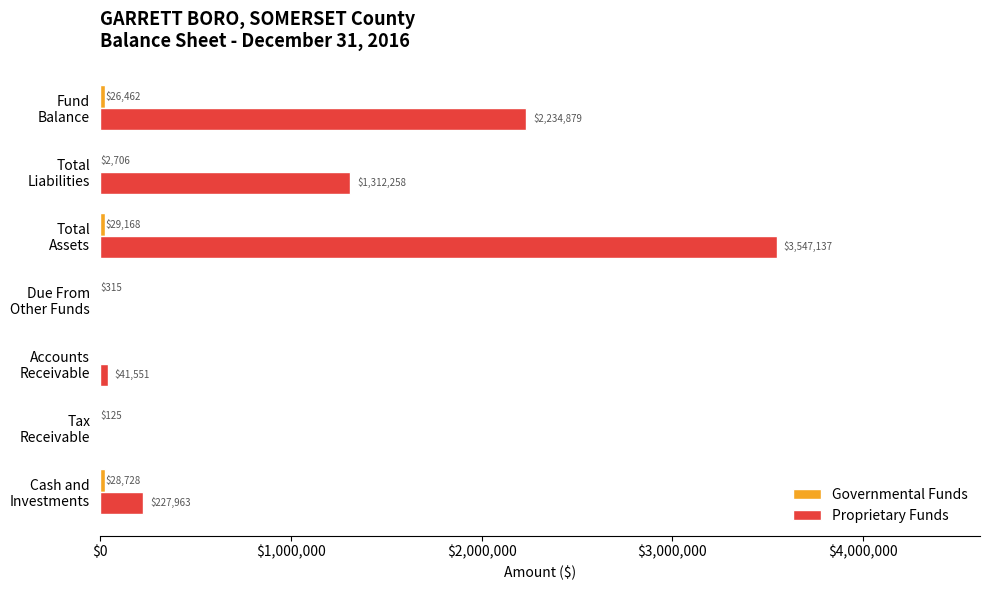

What is the maximum value shown in the chart?

3547137